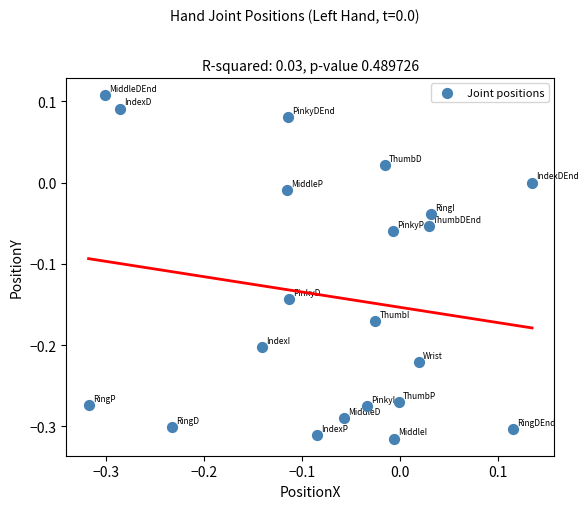

What is the range of X values (max minus min)?

0.5